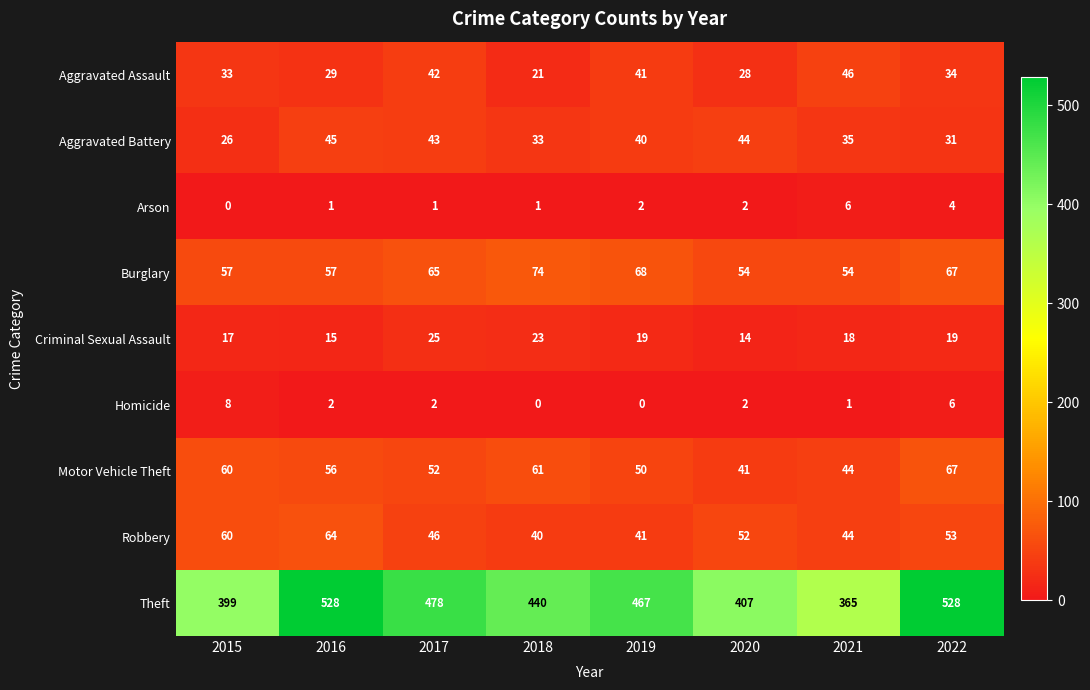

List the series in order of their peak value, highest first.

Theft, Burglary, Motor Vehicle Theft, Robbery, Aggravated Assault, Aggravated Battery, Criminal Sexual Assault, Homicide, Arson